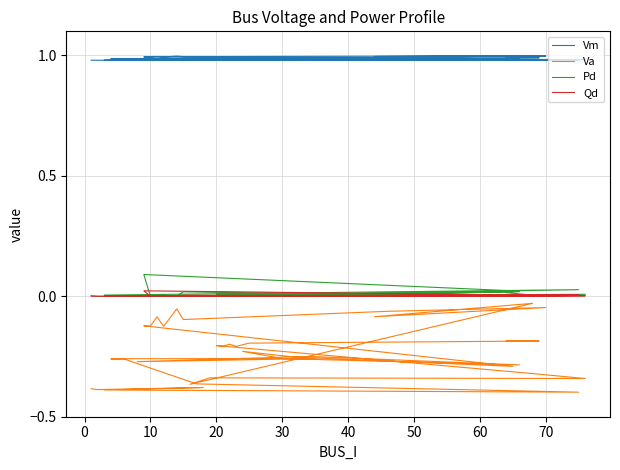

Reading left to right, list all the values displayed in this chart.

Vm: 1.0	1.0	1.0	1.0	1.0	1.0	1.0	1.0	1.0	1.0	1.0	1.0	1.0	1.0	1.0	1.0	1.0	1.0	1.0	1.0	1.0	1.0	1.0	1.0	1.0	1.0	1.0	1.0	1.0	1.0	1.0	1.0	1.0	1.0	1.0	1.0	1.0	1.0	1.0	1.0
Va: -0.4	-0.4	-0.4	-0.4	-0.4	-0.4	-0.3	-0.3	-0.3	-0.3	-0.3	-0.3	-0.2	-0.3	-0.3	-0.2	-0.3	-0.3	-0.1	-0.1	-0.1	-0.1	-0.1	-0.1	-0.1	-0.1	-0.0	-0.1	-0.0	-0.4	-0.3	-0.3	-0.3	-0.2	-0.2	-0.2	-0.2	-0.2	-0.2	-0.2
Pd: 0.0	0.0	0.0	0.0	0.0	0.0	0.0	0.0	0.0	0.0	0.0	0.0	0.0	0.0	0.0	0.0	0.0	0.0	0.1	0.0	0.0	0.0	0.0	0.0	0.0	0.0	0.0	0.0	0.0	0.0	0.0	0.0	0.0	0.0	0.0	0.0	0.0	0.0	0.0	0.0
Qd: 0.0	0.0	0.0	0.0	0.0	0.0	0.0	0.0	0.0	0.0	0.0	0.0	0.0	0.0	0.0	0.0	0.0	0.0	0.0	0.0	0.0	0.0	0.0	0.0	0.0	0.0	0.0	0.0	0.0	0.0	0.0	0.0	0.0	0.0	0.0	0.0	0.0	0.0	0.0	0.0